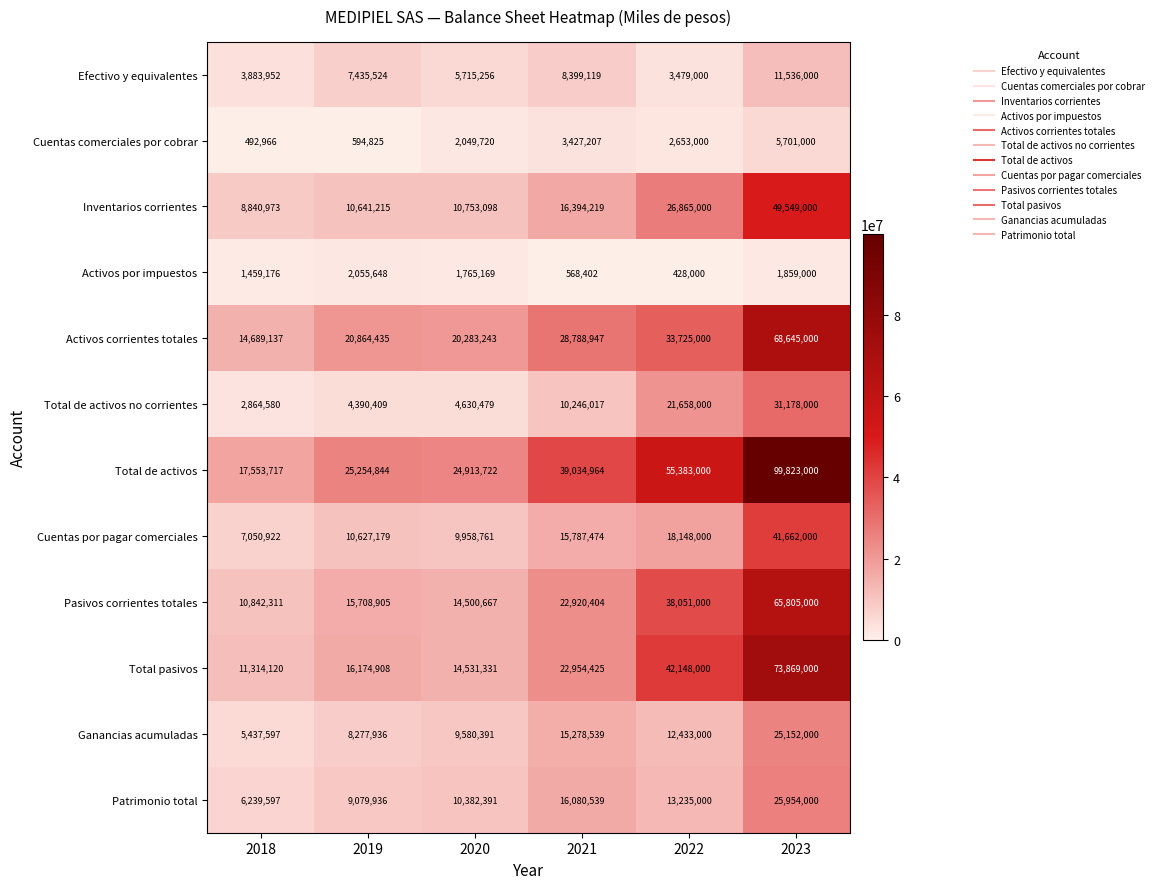

Which series has the largest total across all categories?

Total de activos